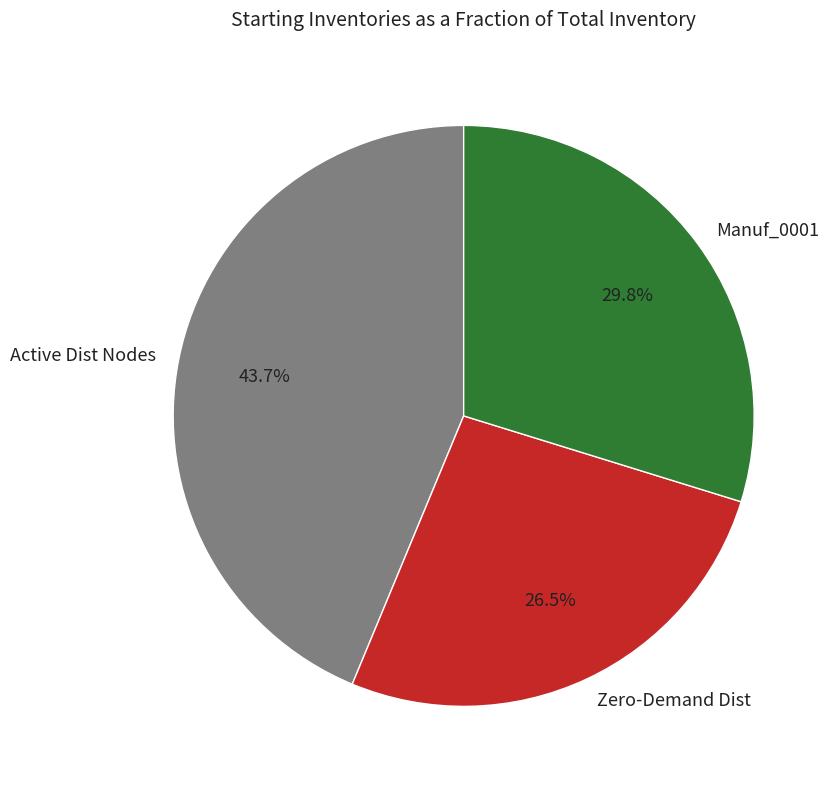

What is the largest slice in the pie chart?

Active Dist Nodes